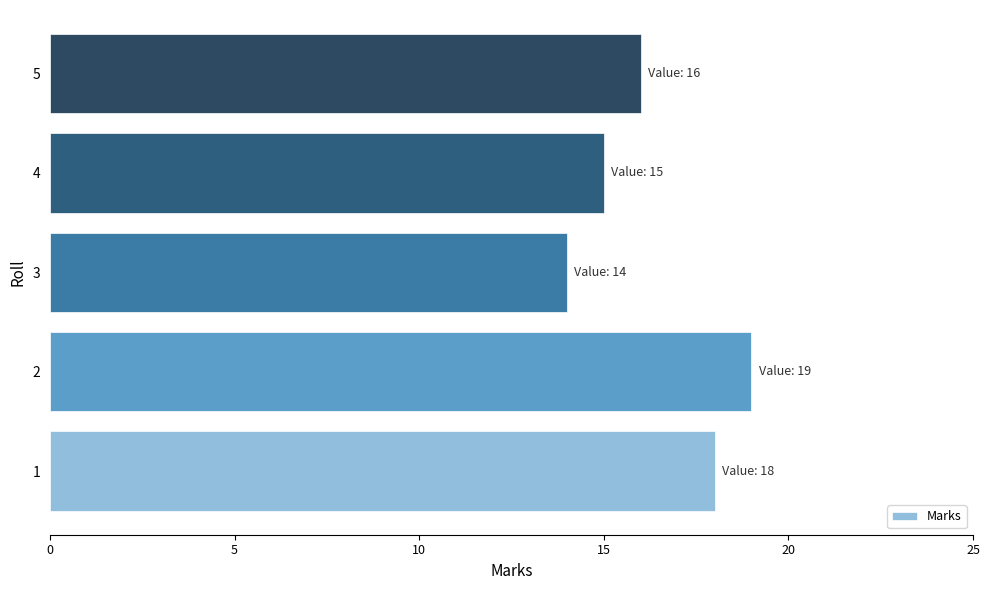

What is the change in value from 3 to 4?

+1